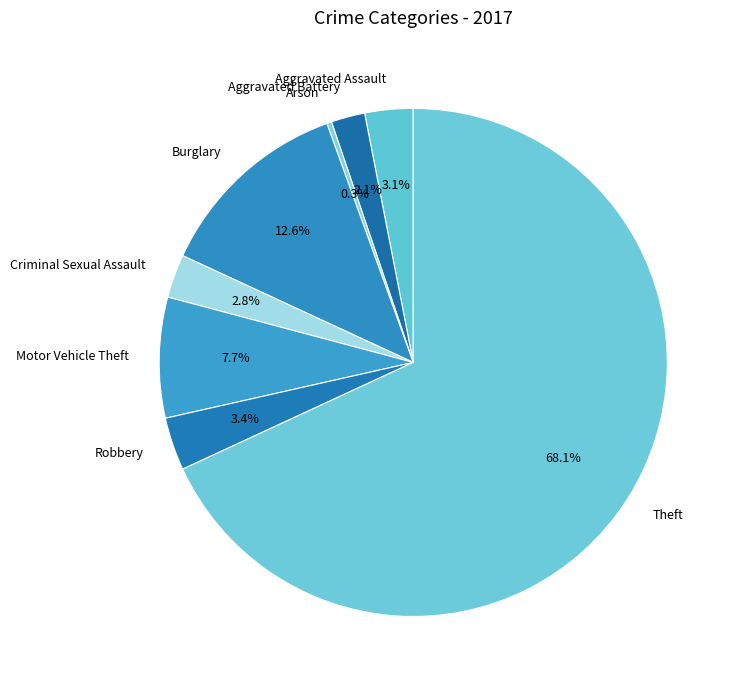

Is there a majority slice in this chart?

Yes